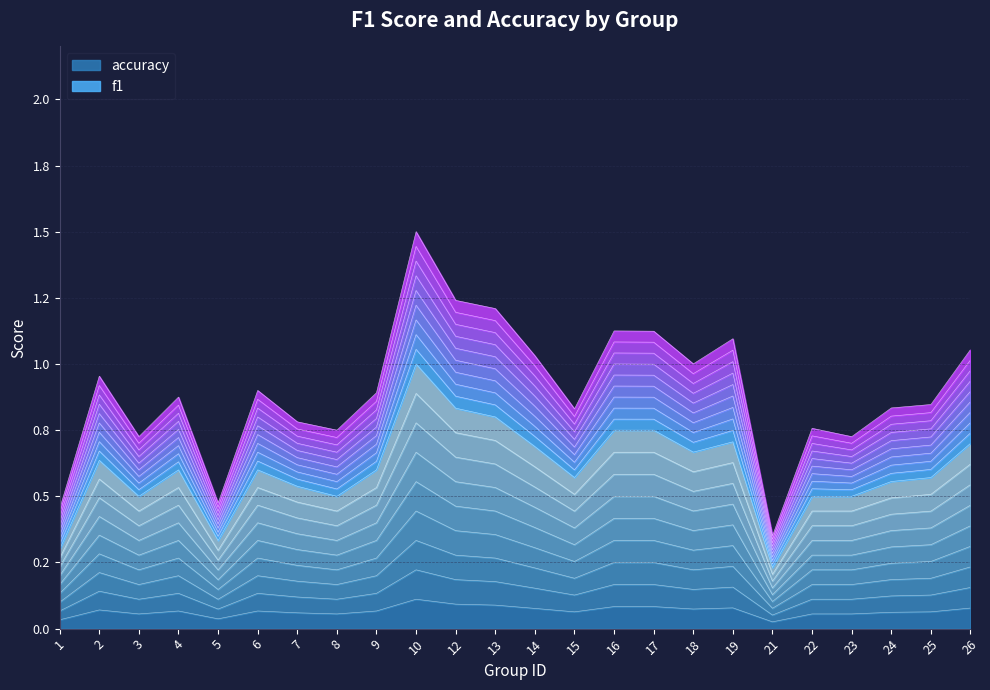

True or false: f1 and accuracy intersect in this chart.

False